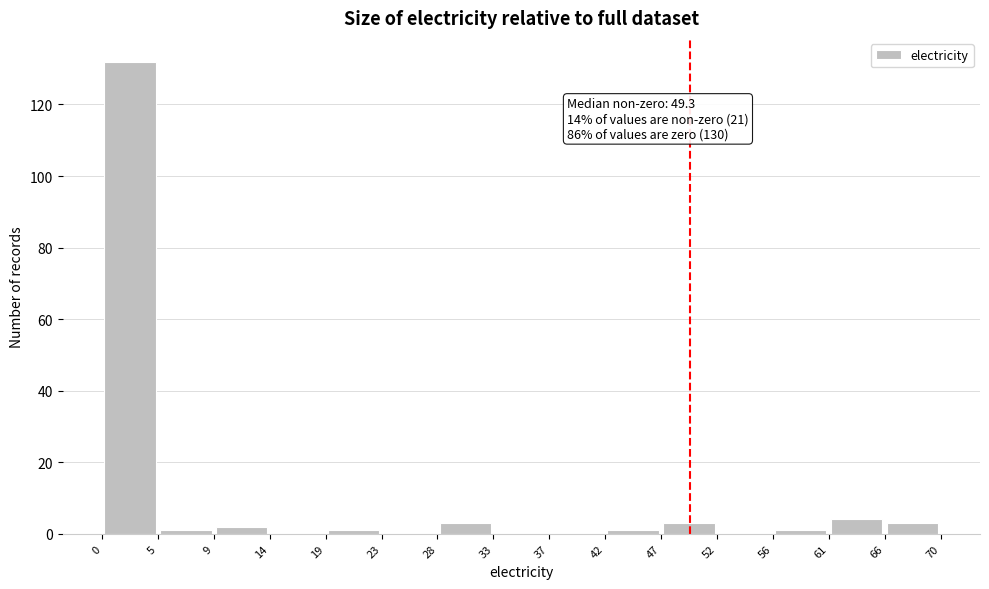

Which range on the x-axis has the tallest bar?

0 to 5